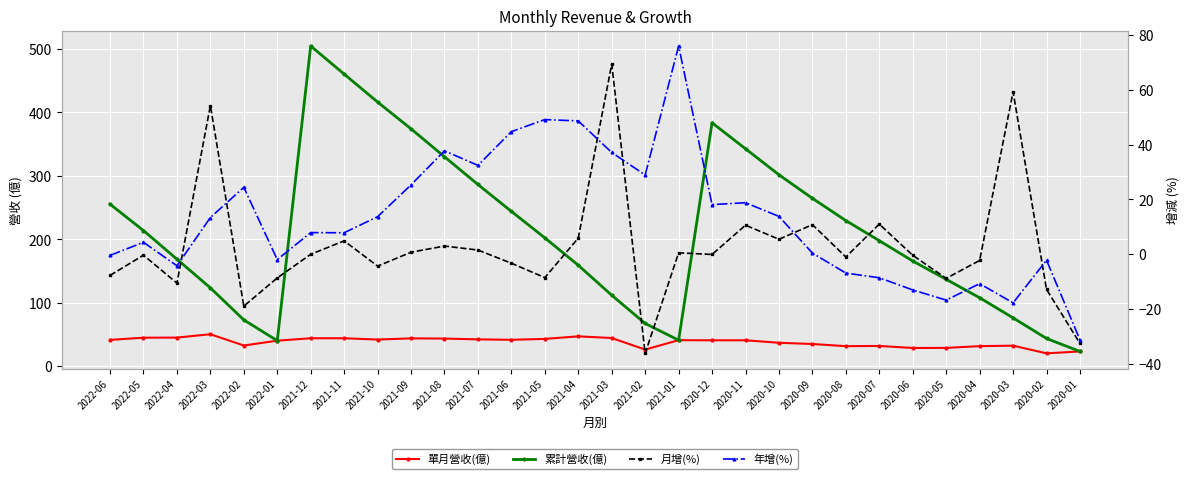

How many lines are shown in the chart?

4